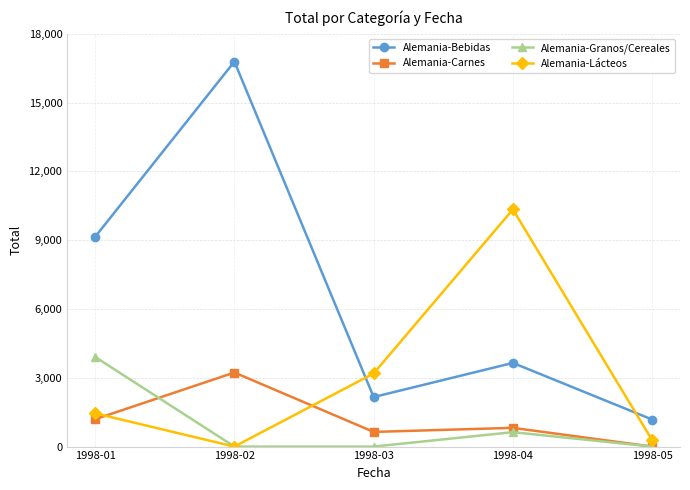

How many Alemania-Granos/Cereales values are between 0 and 629?

4